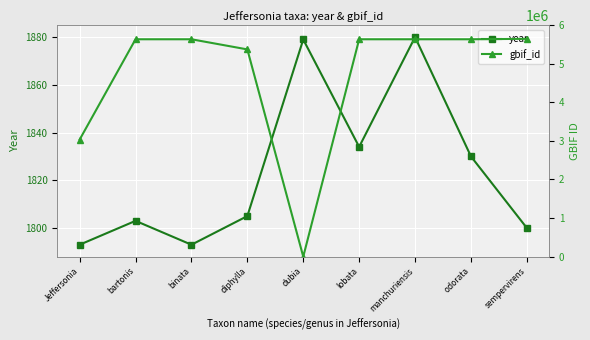

Where is gbif_id nearest to the value 2822957?

Jeffersonia